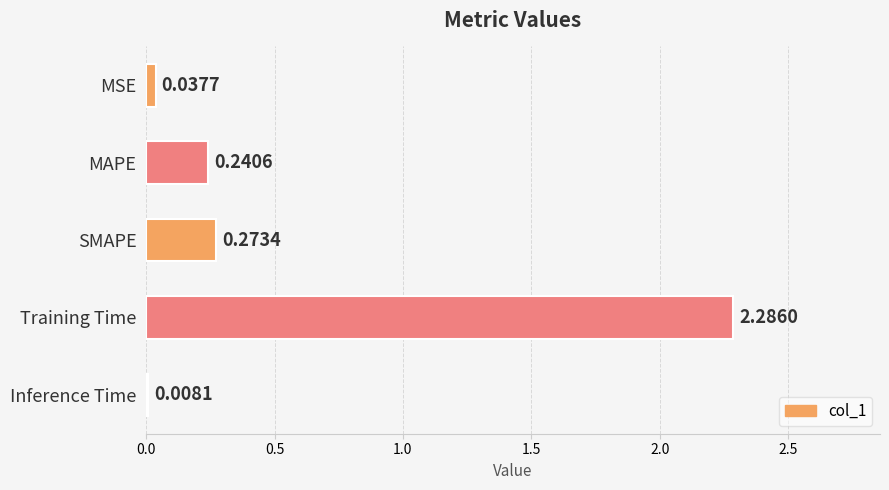

Which category has the highest value across all series?

Training Time